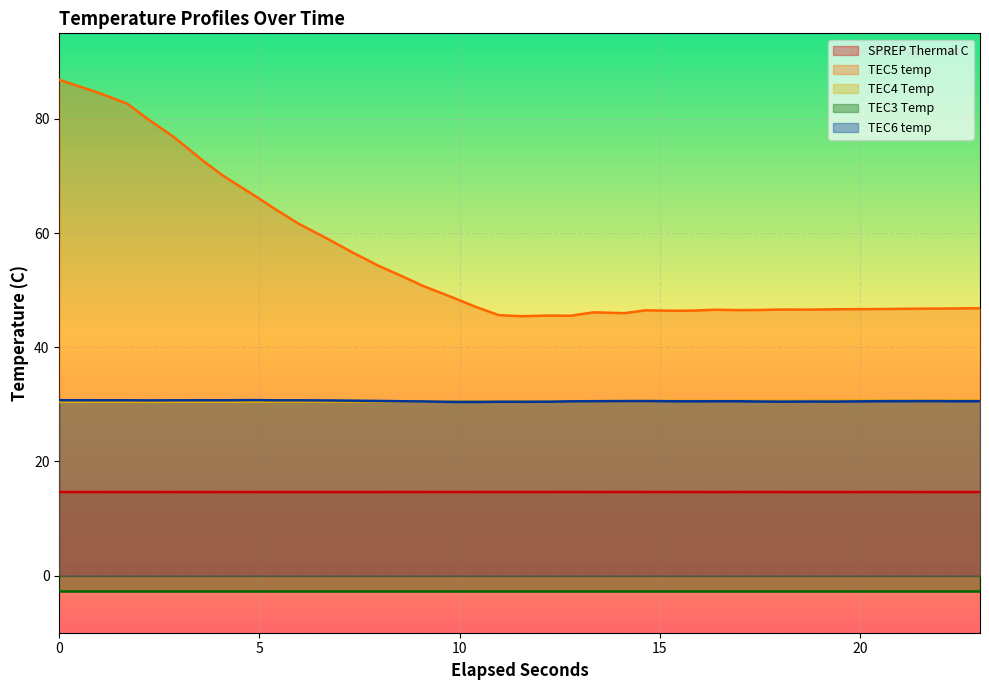

What is the maximum value for TEC4 Temp?

30.7